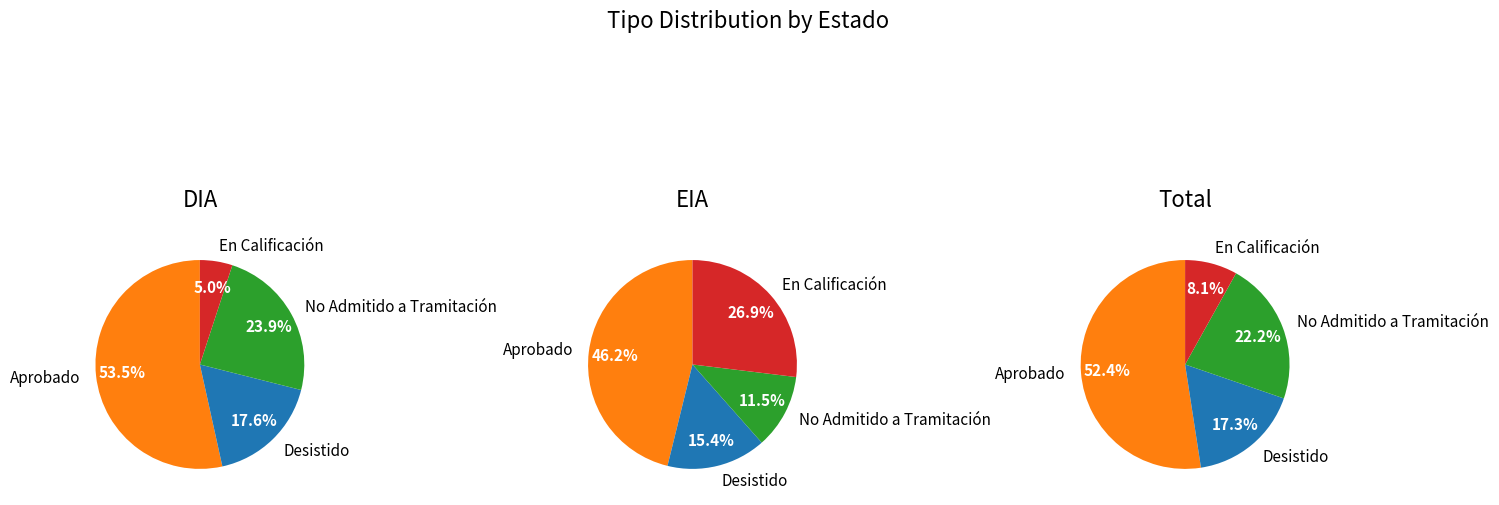

To the nearest percent, what portion does DIA represent?

86%